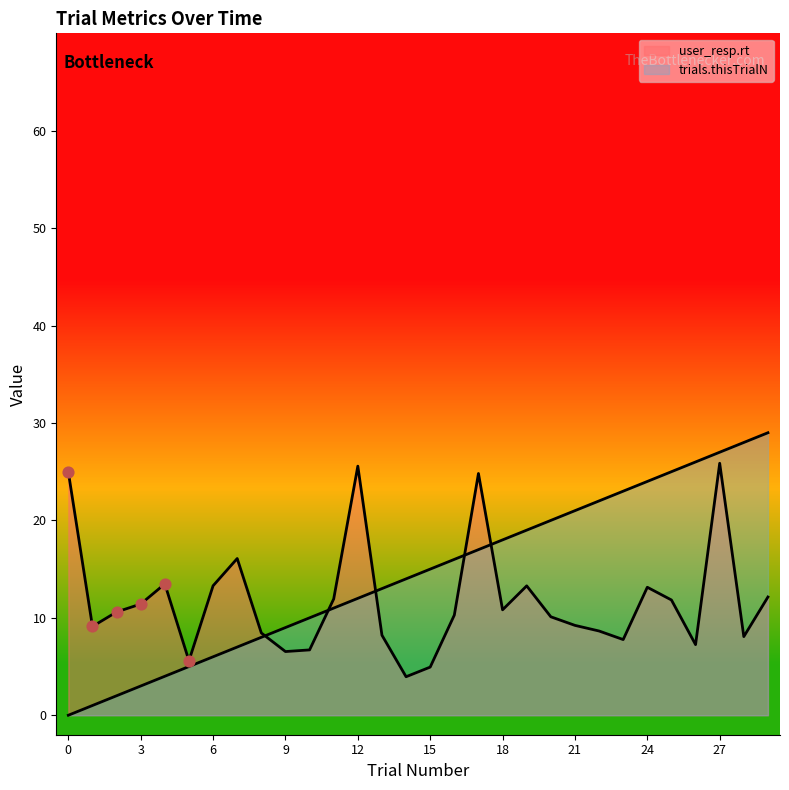

Which series reaches the maximum Y coordinate?

trials.thisTrialN